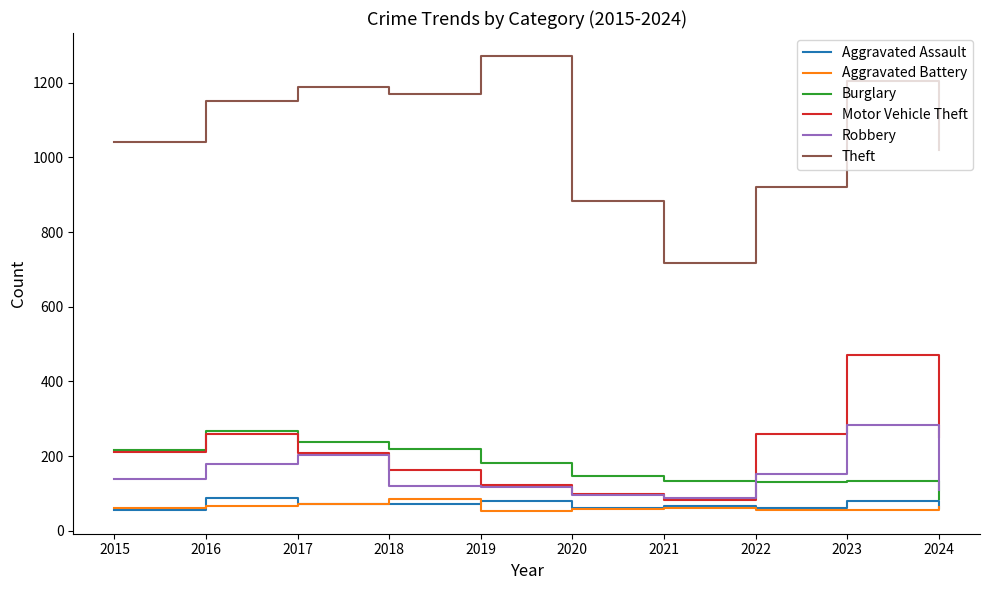

What is the spread (max minus min) of values at 2023?

1148